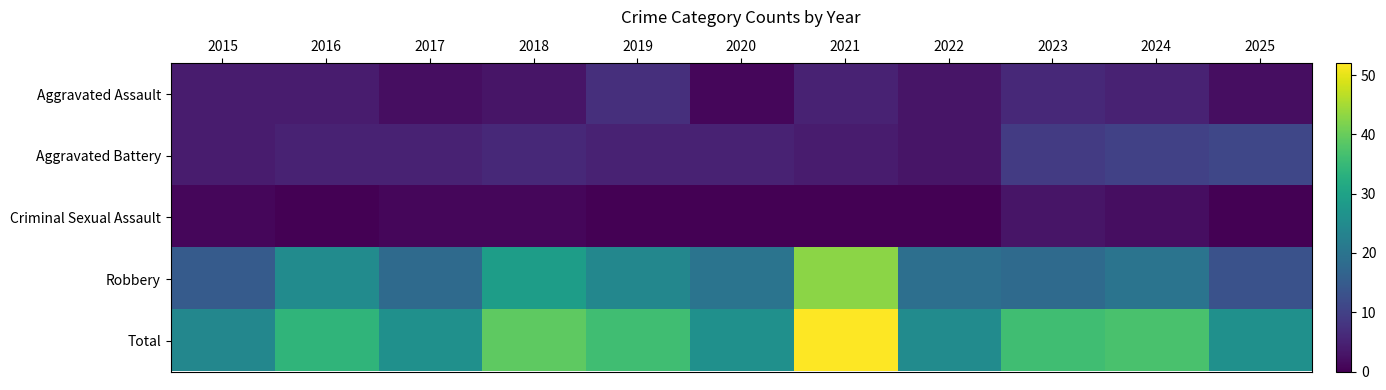

Reading right to left, extract all data points from this chart.

Aggravated Assault: 2025=2	2024=5	2023=6	2022=3	2021=5	2020=1	2019=7	2018=3	2017=2	2016=4	2015=4
Aggravated Battery: 2025=11	2024=10	2023=9	2022=3	2021=4	2020=5	2019=5	2018=6	2017=5	2016=5	2015=4
Criminal Sexual Assault: 2025=0	2024=2	2023=3	2022=0	2021=0	2020=0	2019=0	2018=1	2017=1	2016=0	2015=1
Robbery: 2025=13	2024=20	2023=18	2022=19	2021=43	2020=20	2019=24	2018=29	2017=18	2016=25	2015=15
Total: 2025=26	2024=37	2023=36	2022=25	2021=52	2020=26	2019=36	2018=39	2017=26	2016=34	2015=24